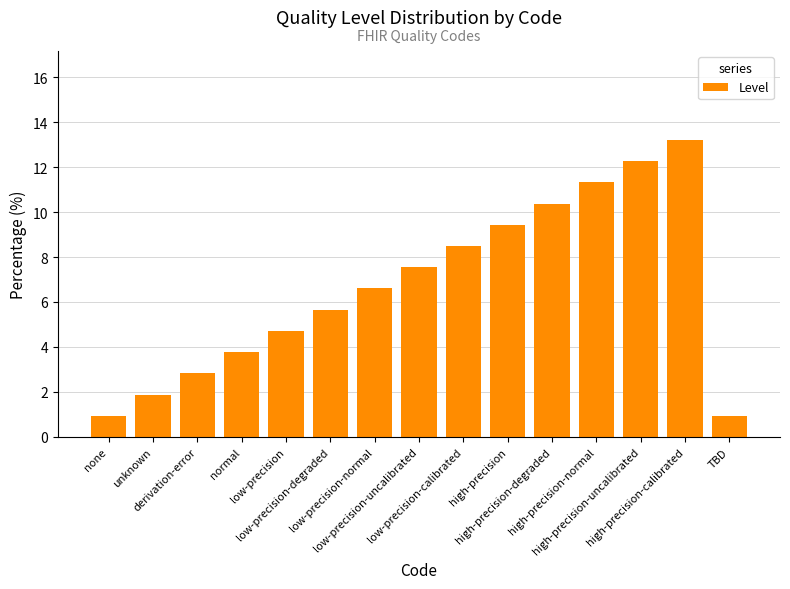

What is the average value?

6.7